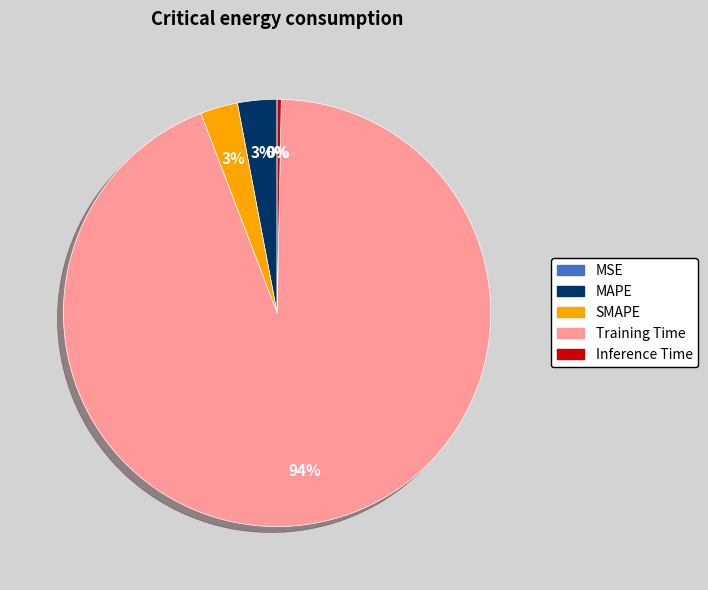

To the nearest percent, what percentage of the pie is MAPE?

3%